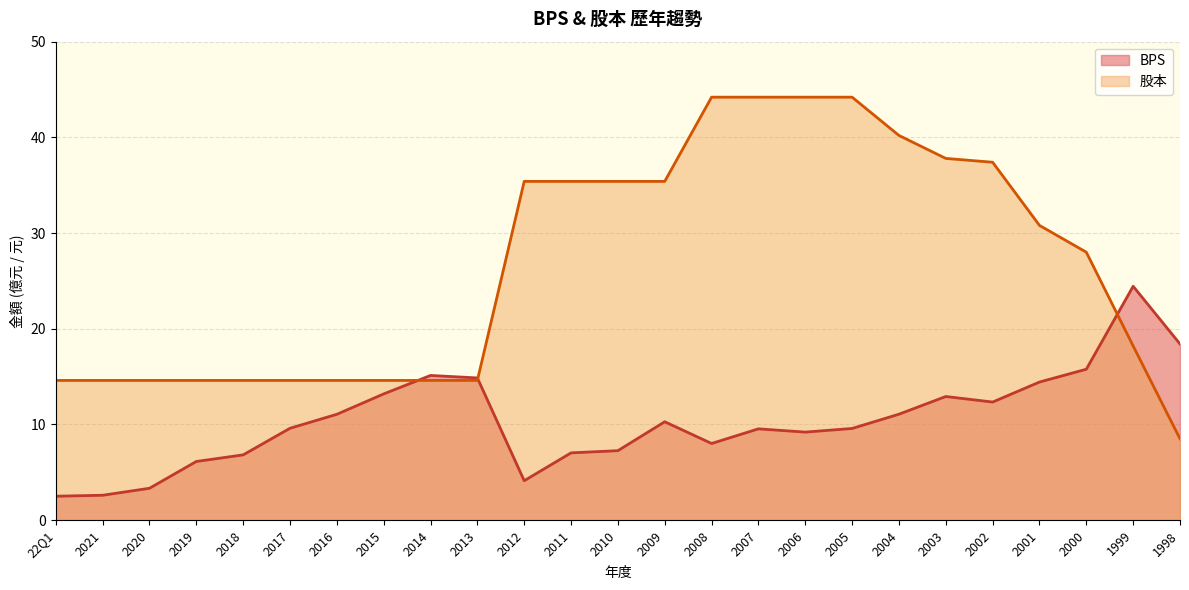

Where is 股本 nearest to the value 26?

2000